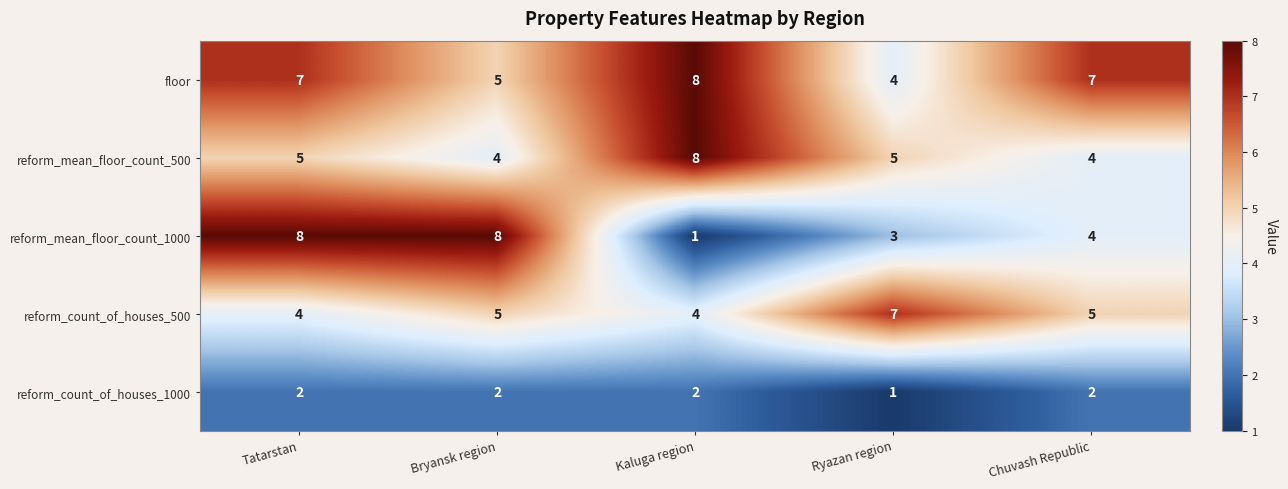

Is it true that reform_mean_floor_count_500 equals 4 at Chuvash Republic?

True